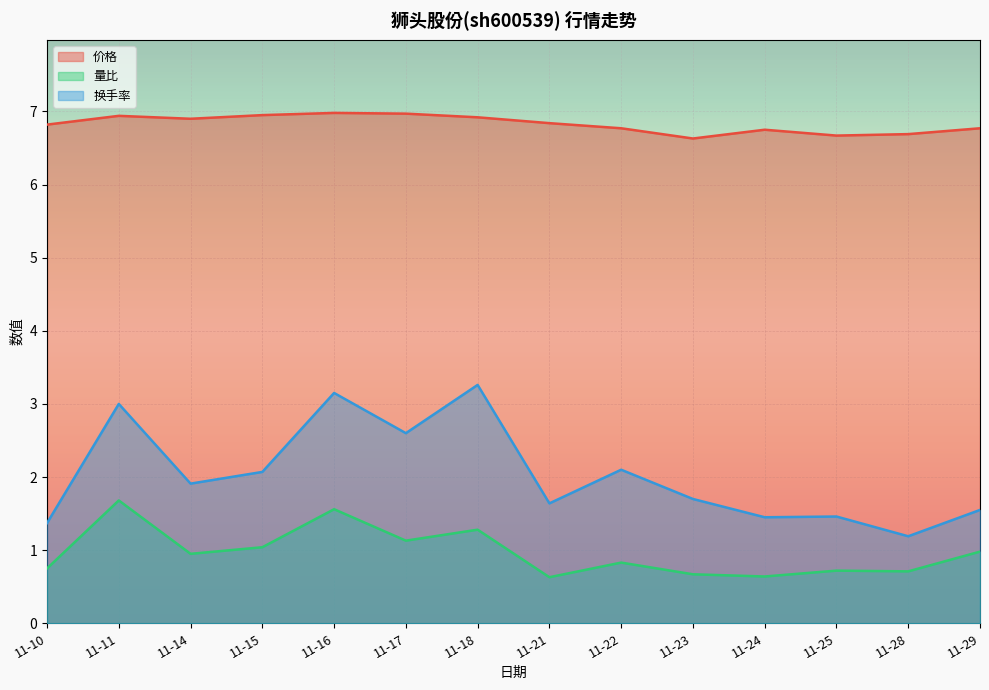

At 11-25, list the series in order from largest to smallest.

价格, 换手率, 量比